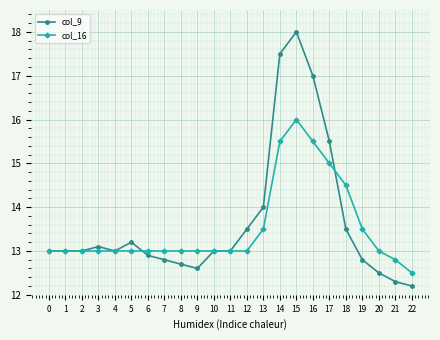

What is the sum of the col_16 values at 5 and 17?

28.0